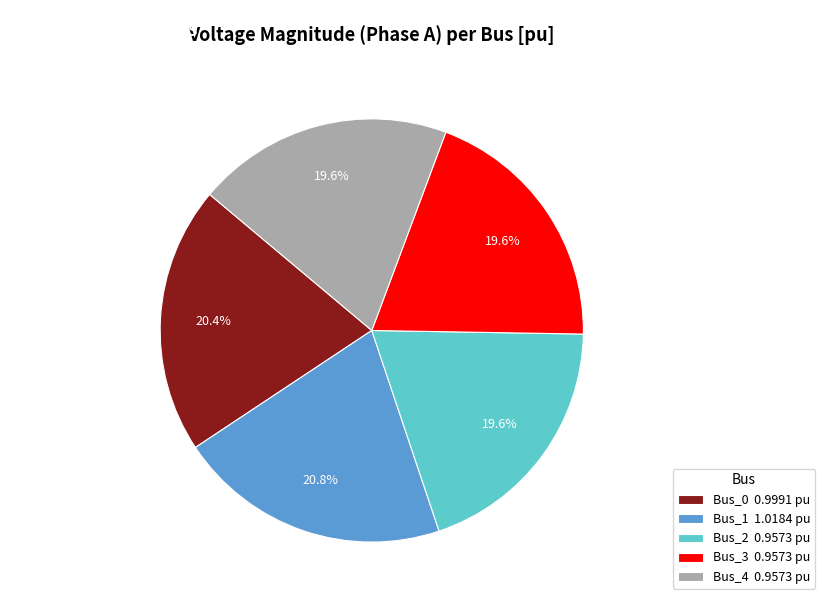

What percentage is the Bus_1 slice, to the nearest percent?

21%